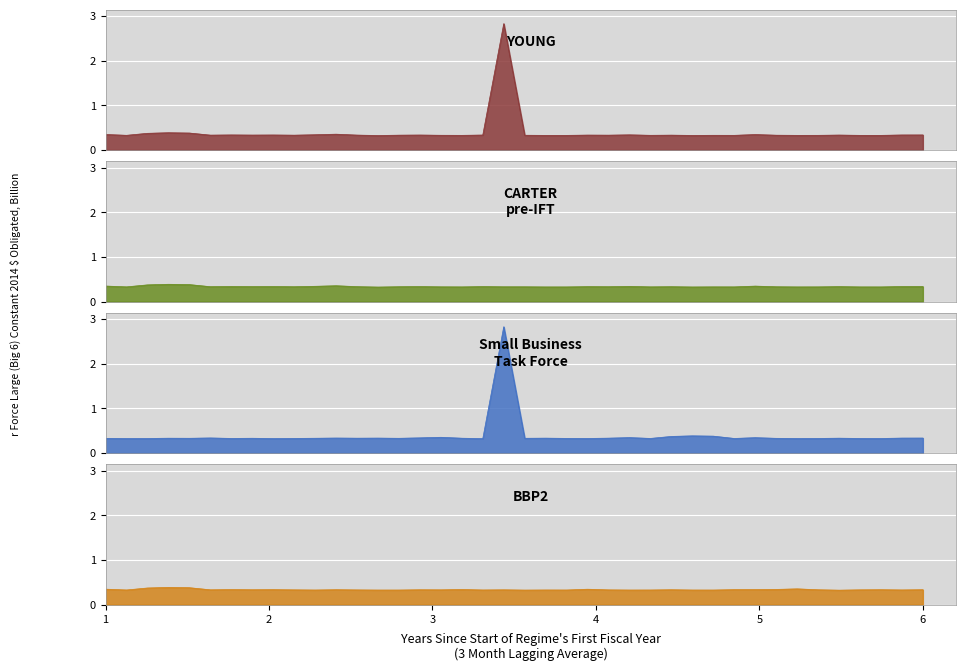

True or false: CARTER
pre-IFT has a value of 0.0 at 2.

False